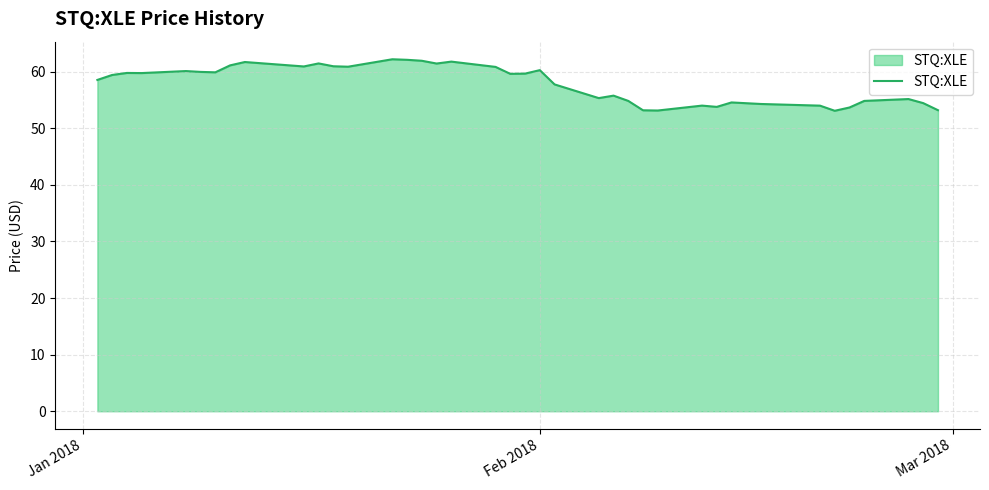

What is the smallest value displayed?

53.1